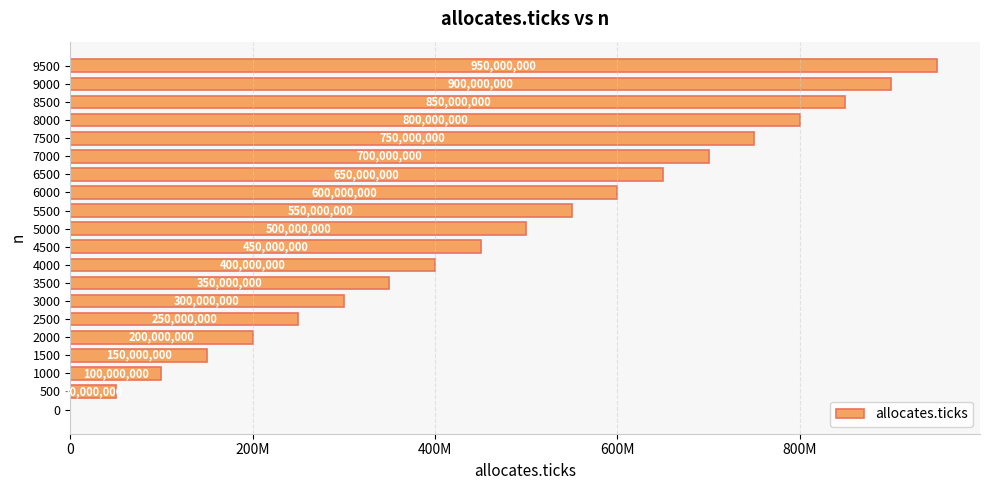

Are the bars horizontal?

Yes